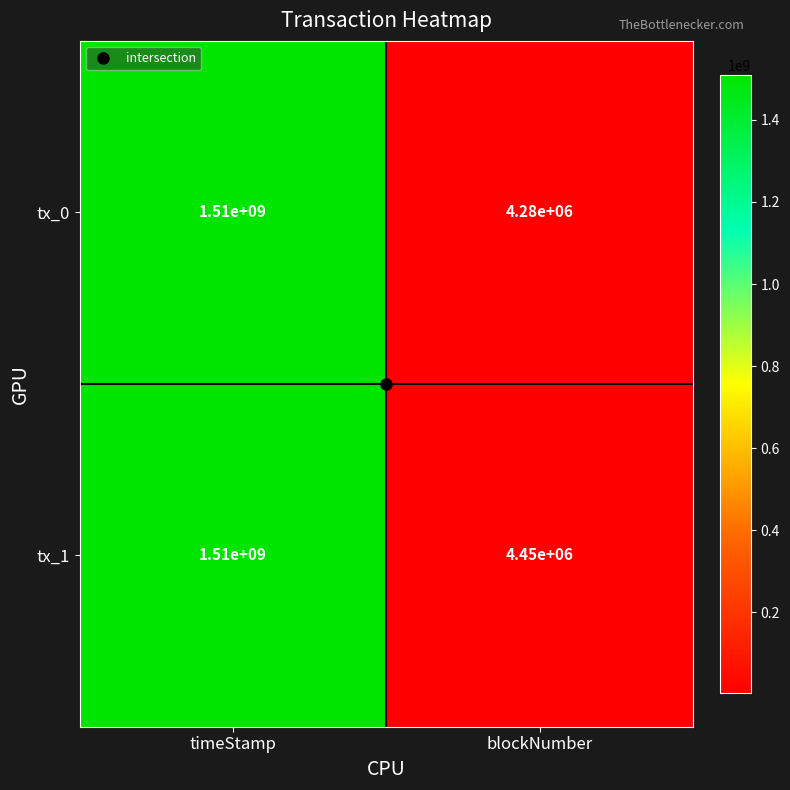

What is the difference between the highest and lowest values at blockNumber?

170000